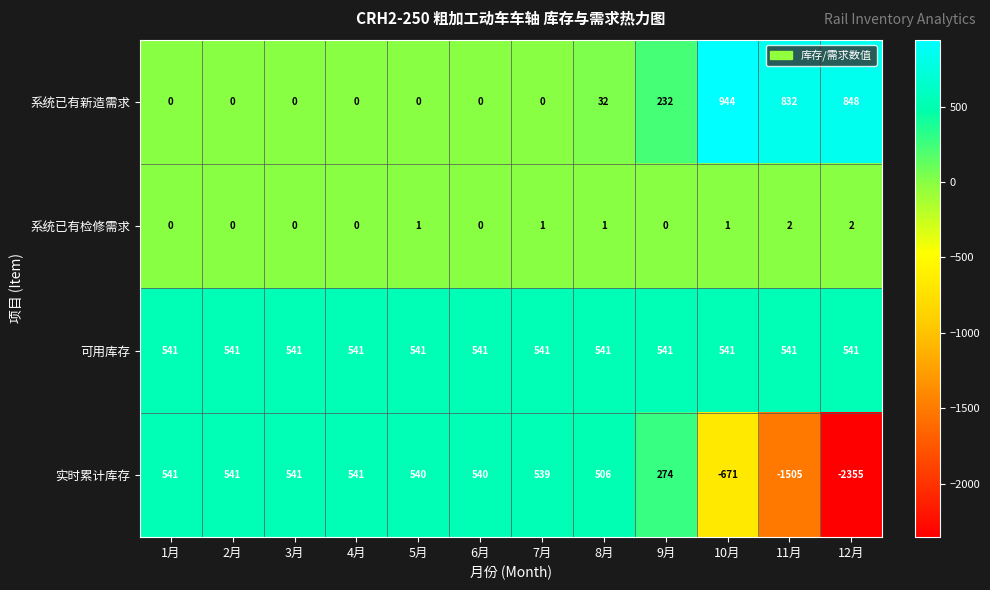

Is the value of 可用库存 at 10月 greater than the value of 系统已有检修需求 at 10月?

Yes